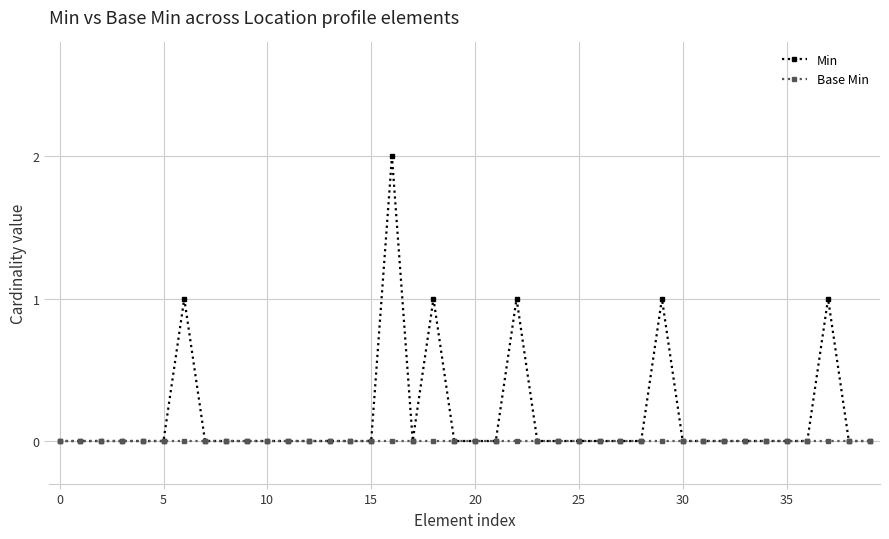

Which series has the widest spread of values?

Min